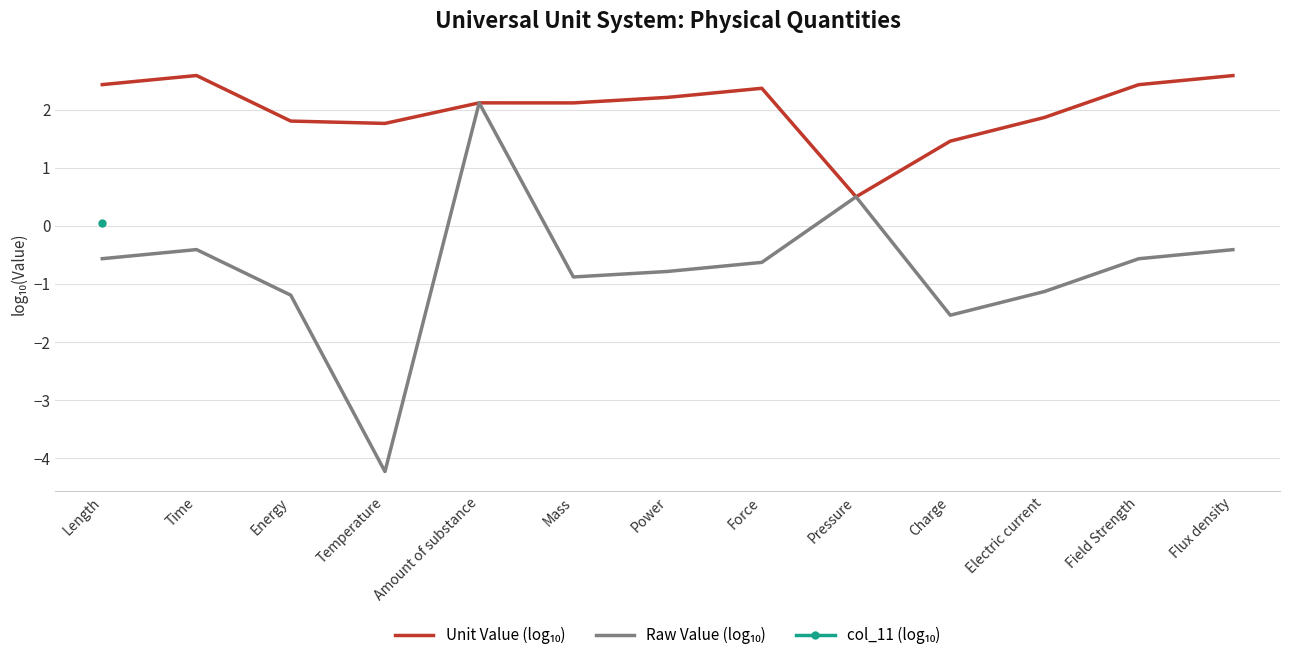

What is the value of the Unit Value (log₁₀) point at the 2nd from the left?

2.6